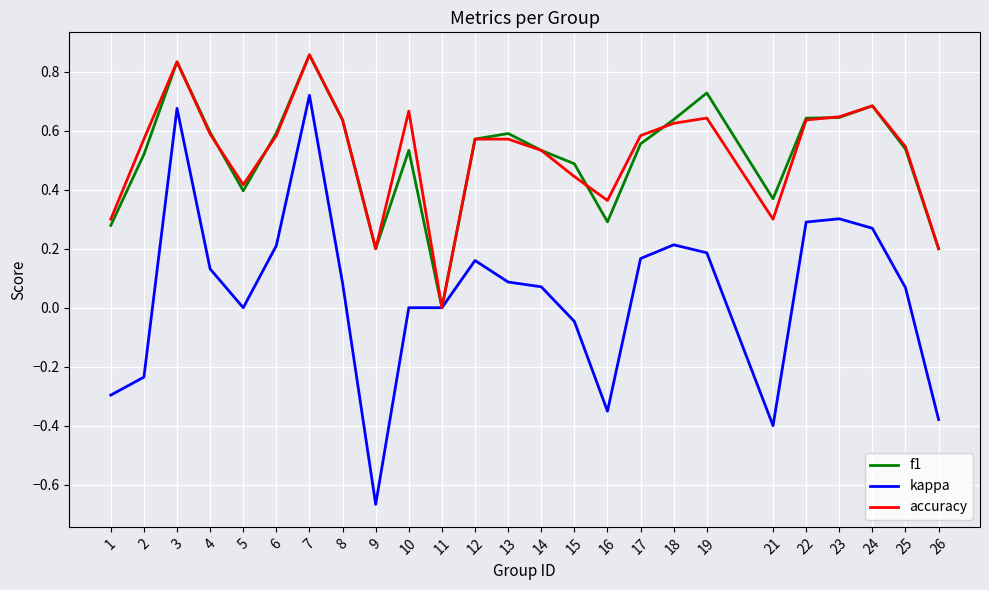

How many series are shown in this chart?

3